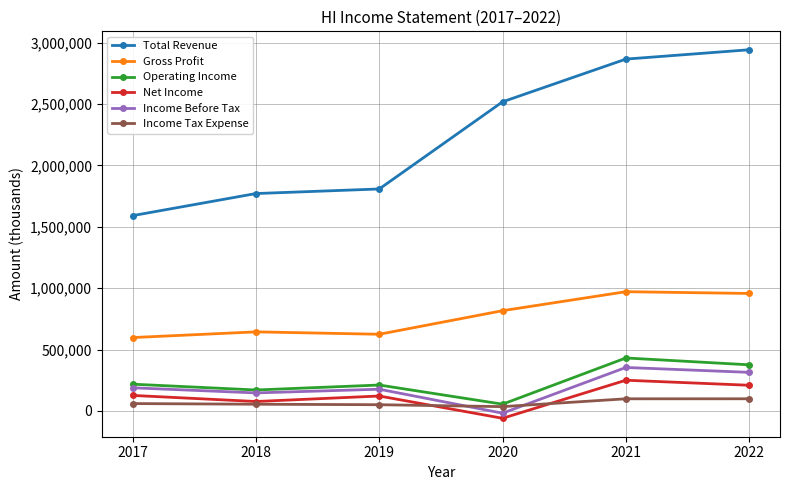

At which label is Total Revenue closest to 2265550?

2020